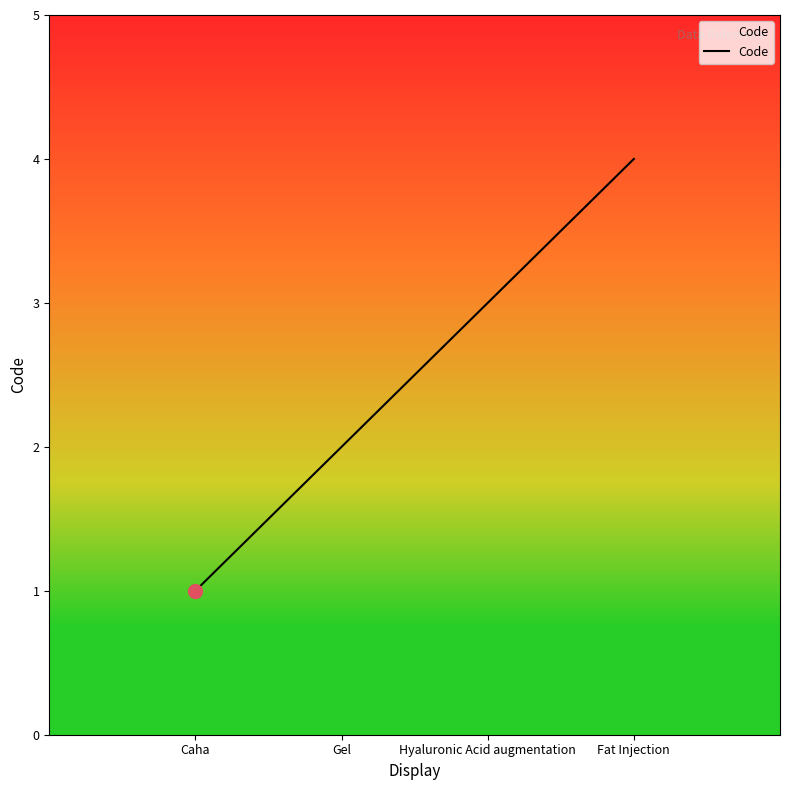

What is the smallest value displayed?

1